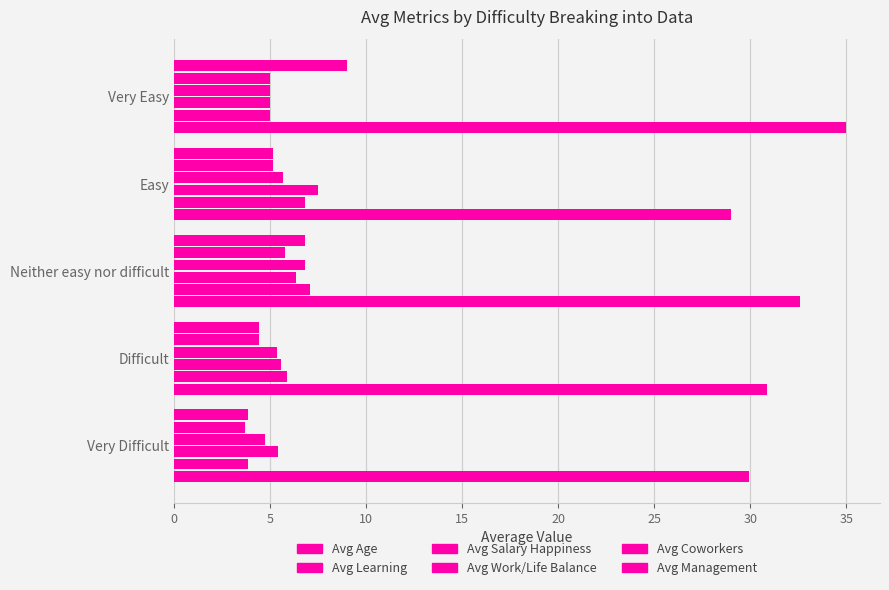

Count the number of categories in the chart.

5